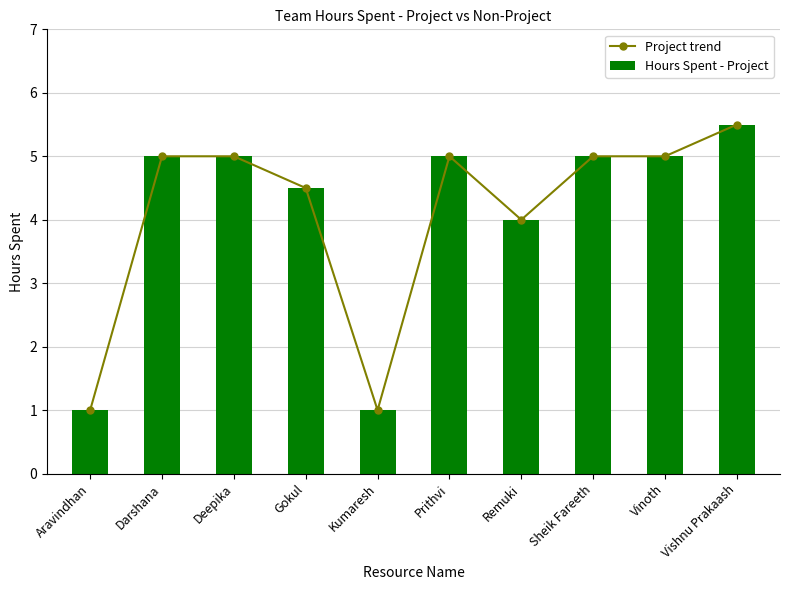

What is the difference between the Project trend values at Aravindhan and Sheik Fareeth?

4.0